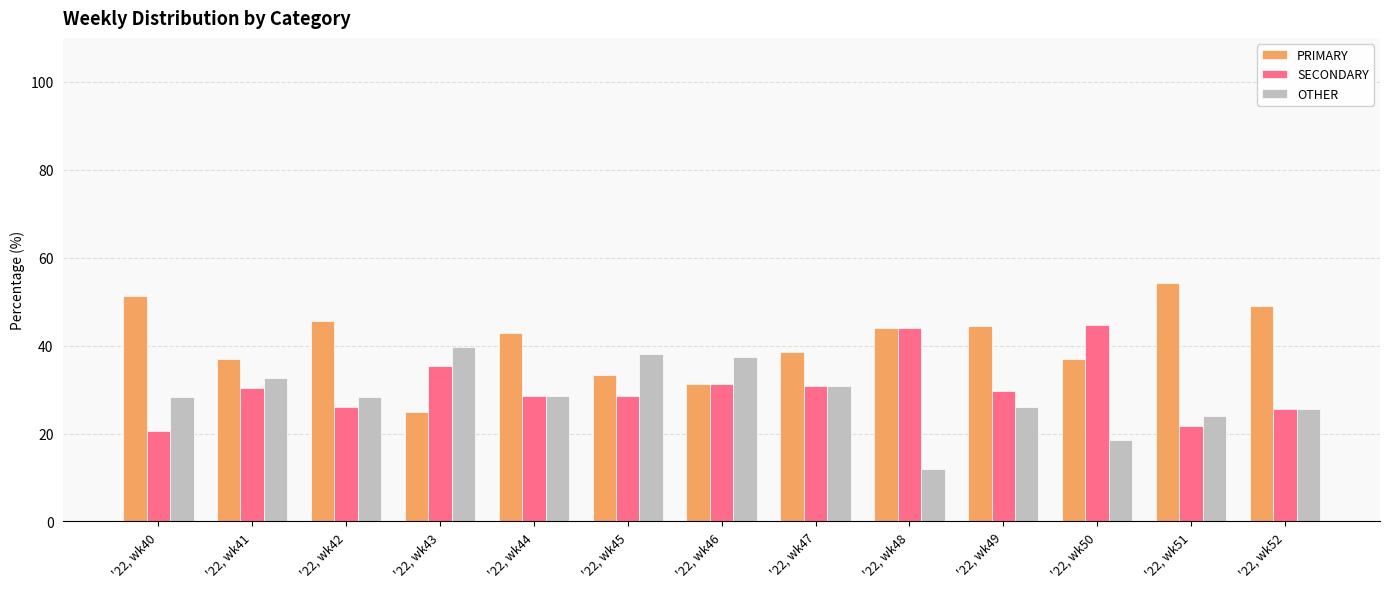

At which label does OTHER reach its peak?

'22, wk43